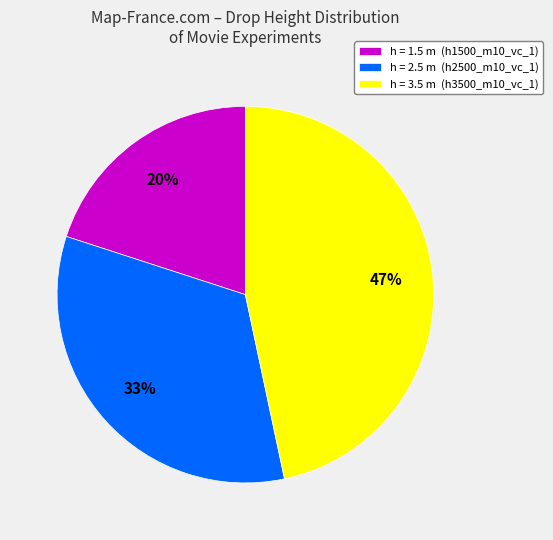

Which has a higher value, h = 3.5 m (h3500_m10_vc_1) or h = 1.5 m (h1500_m10_vc_1)?

h = 3.5 m (h3500_m10_vc_1)